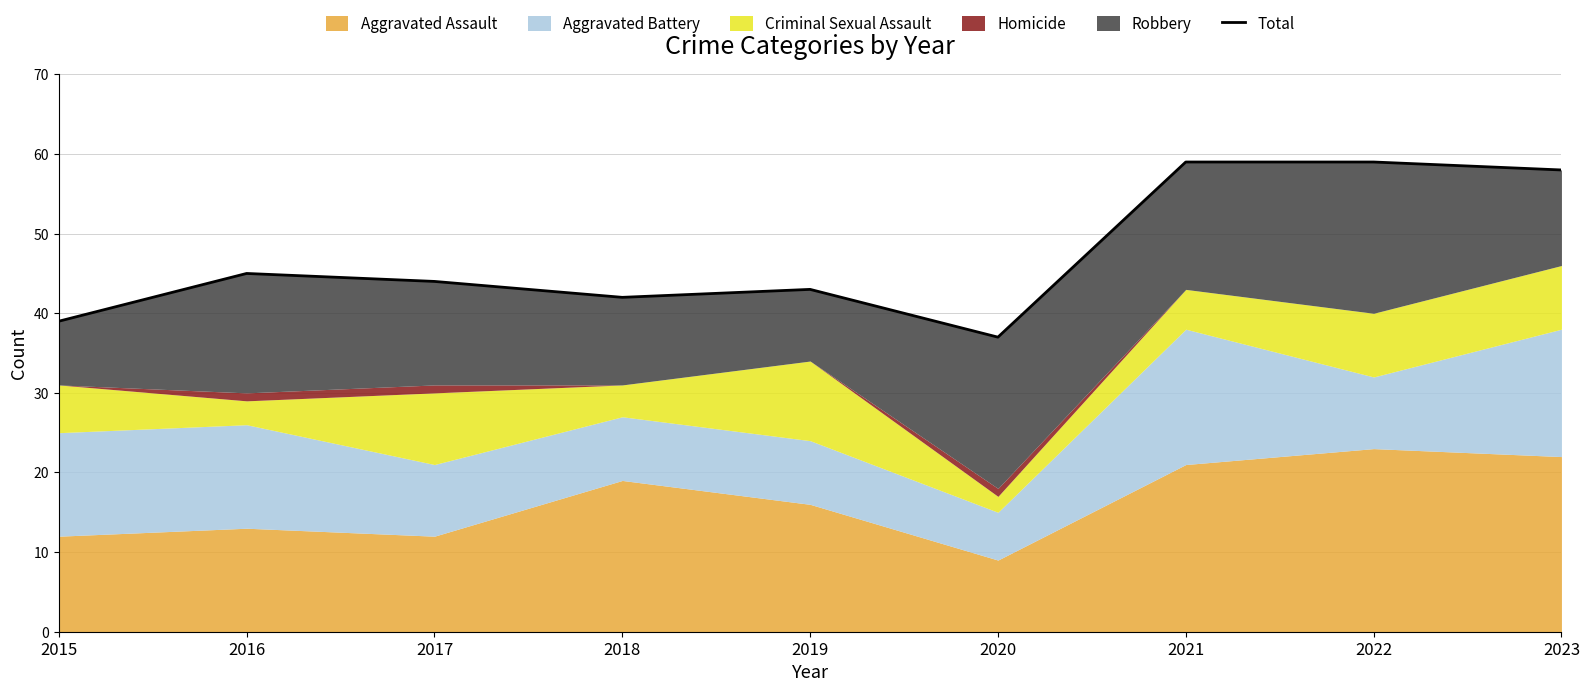

What is the ratio of the value at 2016 to the value at 2021?

0.8